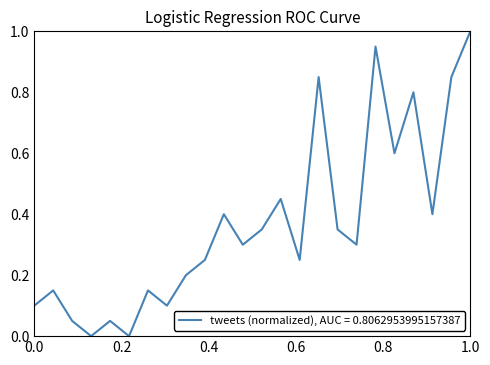

How many lines are shown in the chart?

1